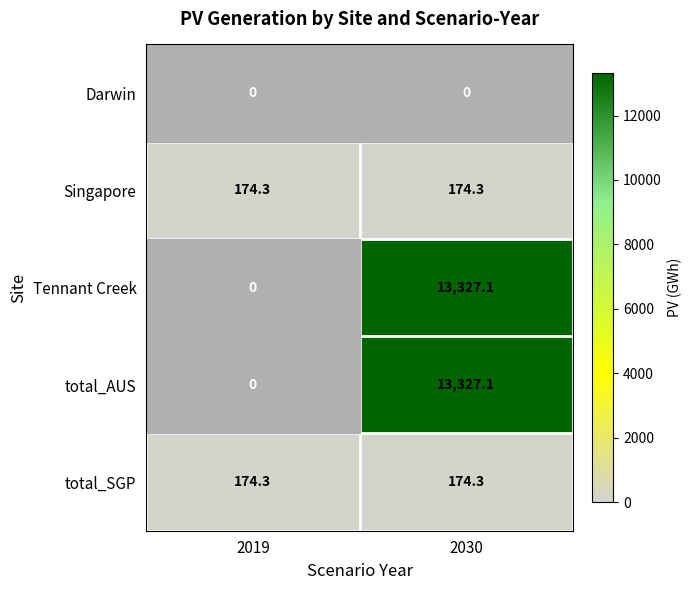

What is the difference between the highest and lowest values at 2030?

13327.1